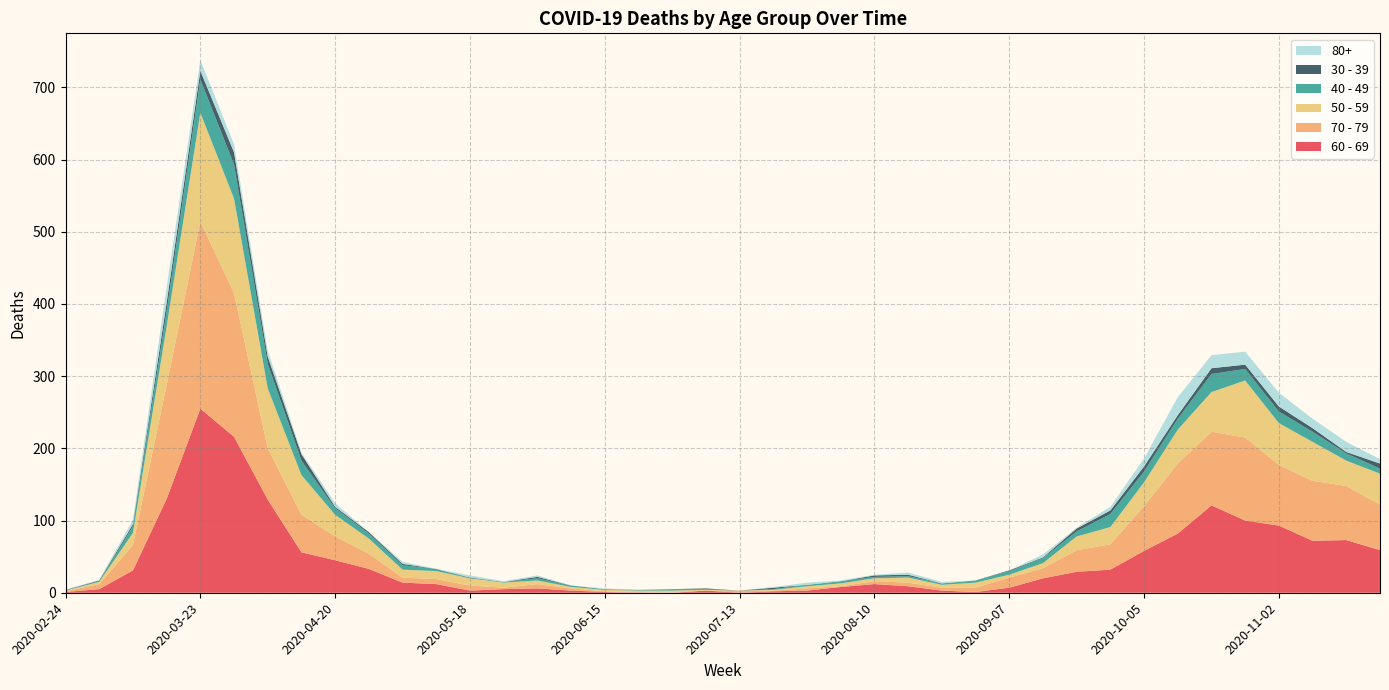

Reading left to right, list all the values displayed in this chart.

60 - 69: 1	5	31	130	255	216	129	56	45	33	14	12	3	5	6	3	1	0	0	3	0	2	3	8	12	9	3	1	7	20	29	32	58	82	121	100	93	72	73	59
70 - 79: 1	7	35	158	259	199	71	52	33	21	7	7	7	2	6	3	1	1	0	0	3	1	3	1	4	5	4	6	14	14	30	35	62	97	102	115	84	83	75	63
50 - 59: 1	3	17	81	151	131	83	55	30	21	11	11	10	7	5	2	2	2	3	1	0	1	3	4	4	7	4	7	4	7	19	24	33	47	55	79	58	54	35	43
40 - 49: 1	1	9	21	46	47	34	20	9	7	6	3	0	1	3	2	1	1	2	1	0	1	2	3	2	2	2	3	5	7	7	18	15	15	25	16	16	14	10	7
30 - 39: 0	1	3	12	12	17	10	9	2	2	2	0	1	0	2	0	0	0	0	1	0	2	0	0	2	2	0	0	1	1	4	5	7	5	8	6	7	5	2	7
80+: 0	1	6	21	15	11	8	2	5	0	3	0	3	1	2	0	1	0	0	0	0	1	3	1	1	3	2	0	0	4	1	5	11	25	18	18	19	13	14	6